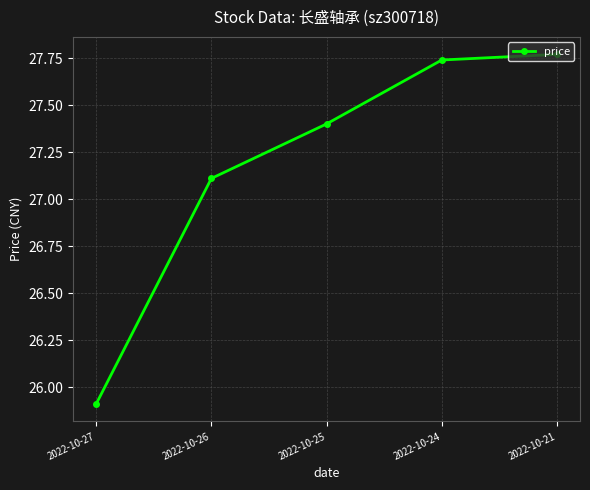

What is the value of the 3rd point from the left?

27.4